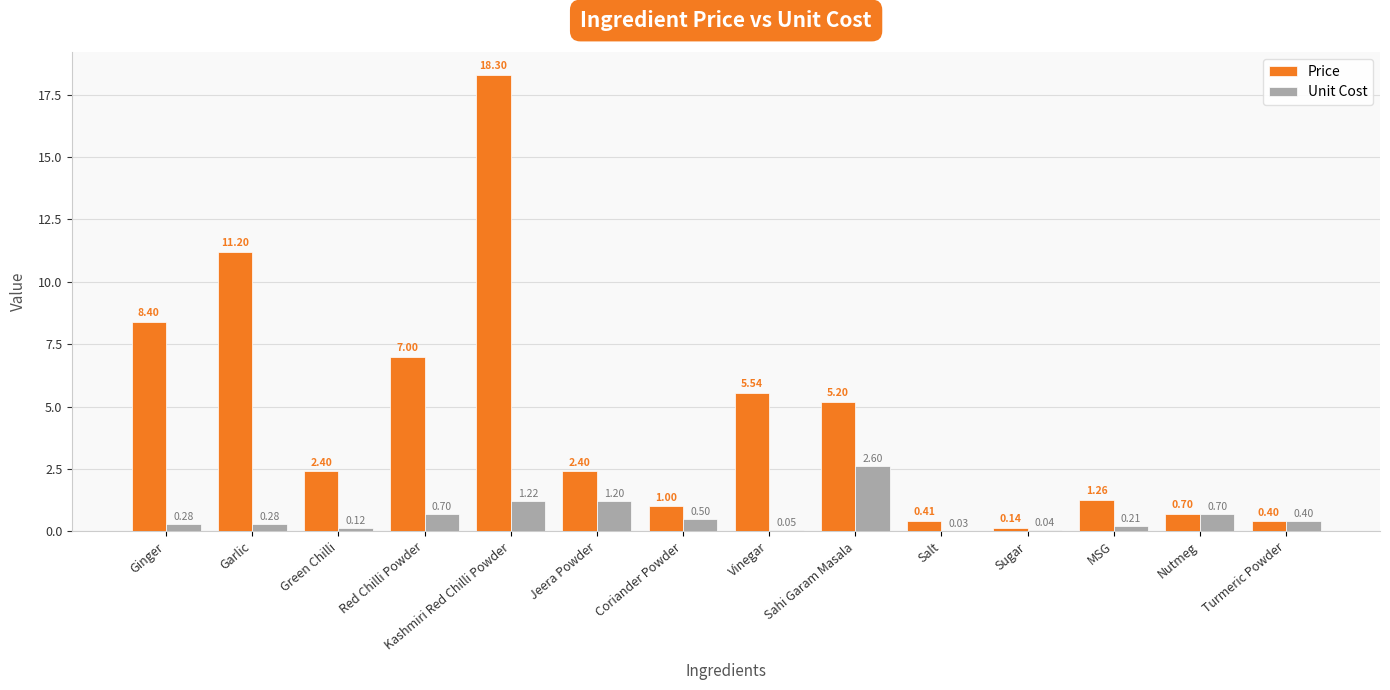

Which series changed the most between Garlic and Jeera Powder?

Price